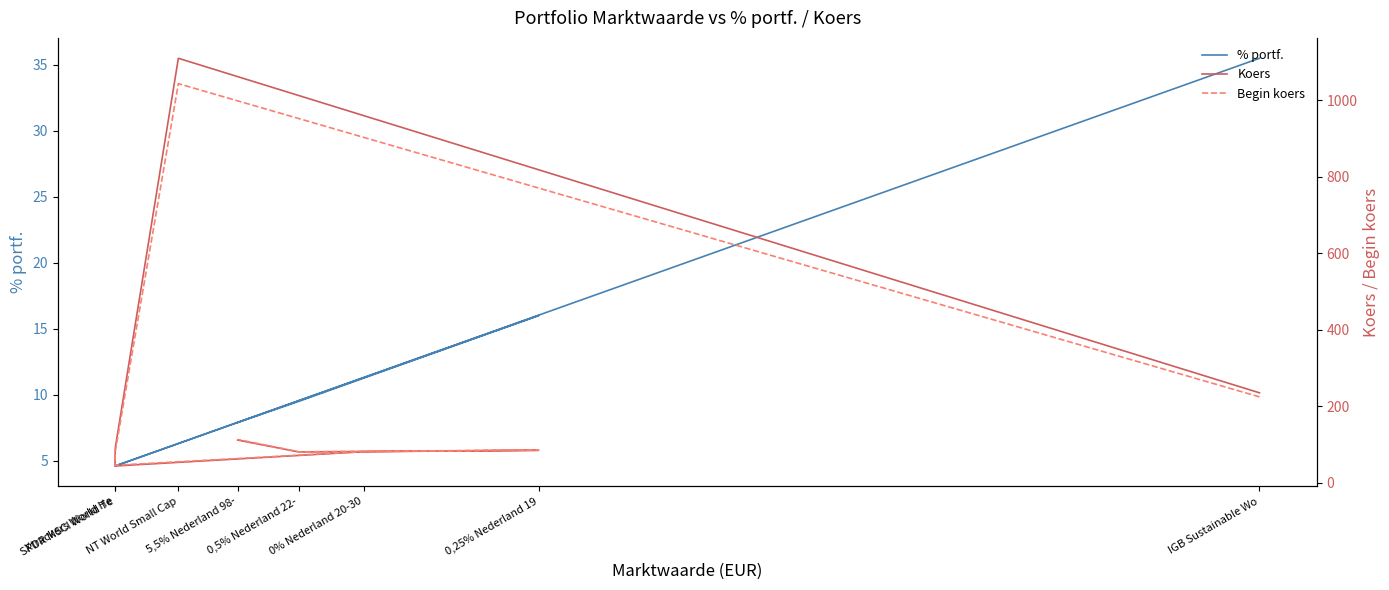

Which series changed the most between 0,25% Nederland 19 and 5,5% Nederland 98-?

Begin koers